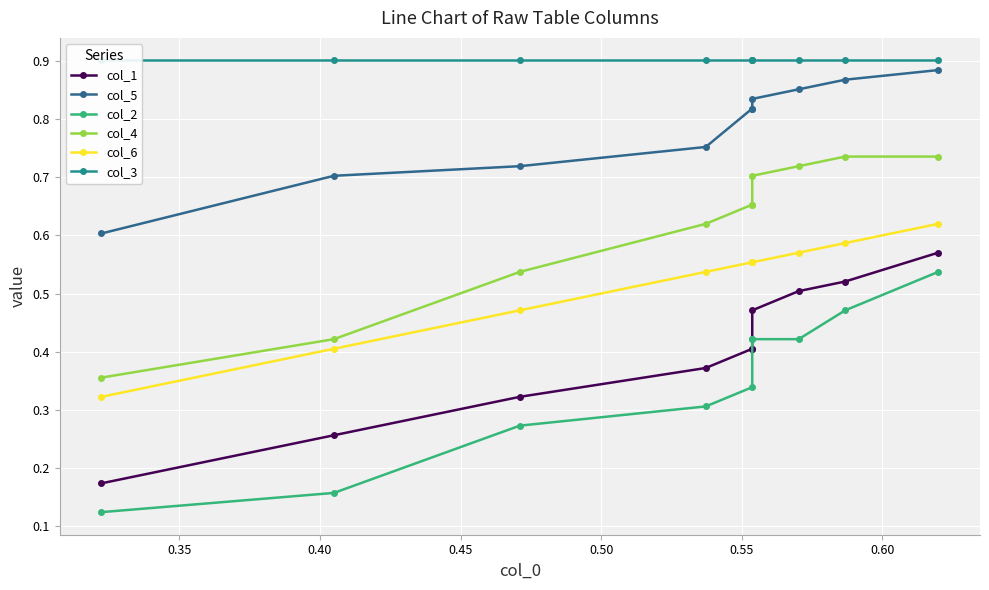

What position from the left is 0.50?

5